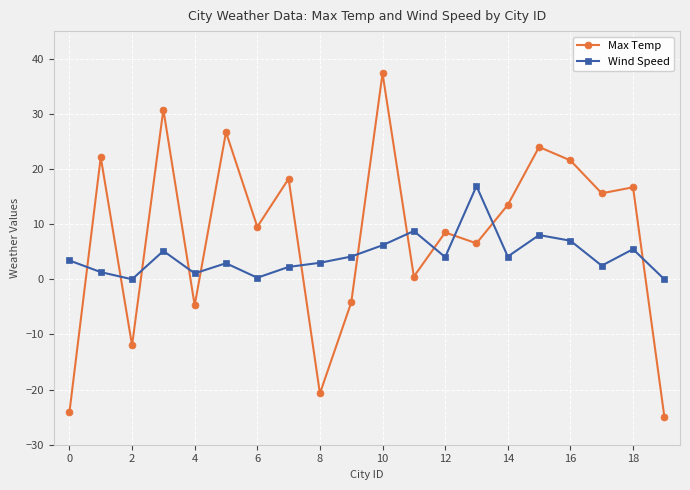

True or false: Wind Speed has more than 0 points higher than both neighbors.

True